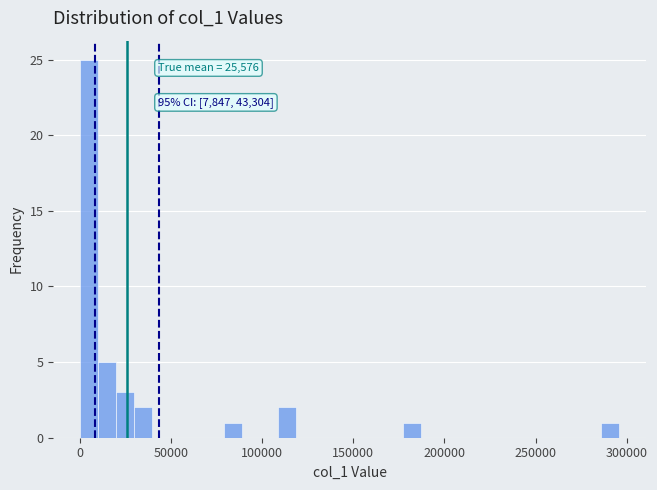

Read against the x-axis, roughly where is the centre of the tallest bar?

5000